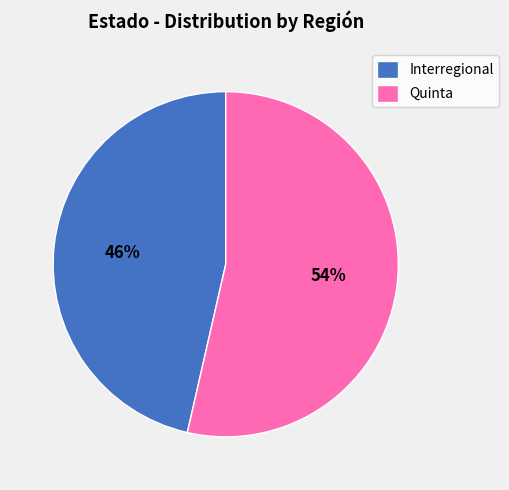

What is the largest slice in the pie chart?

Quinta